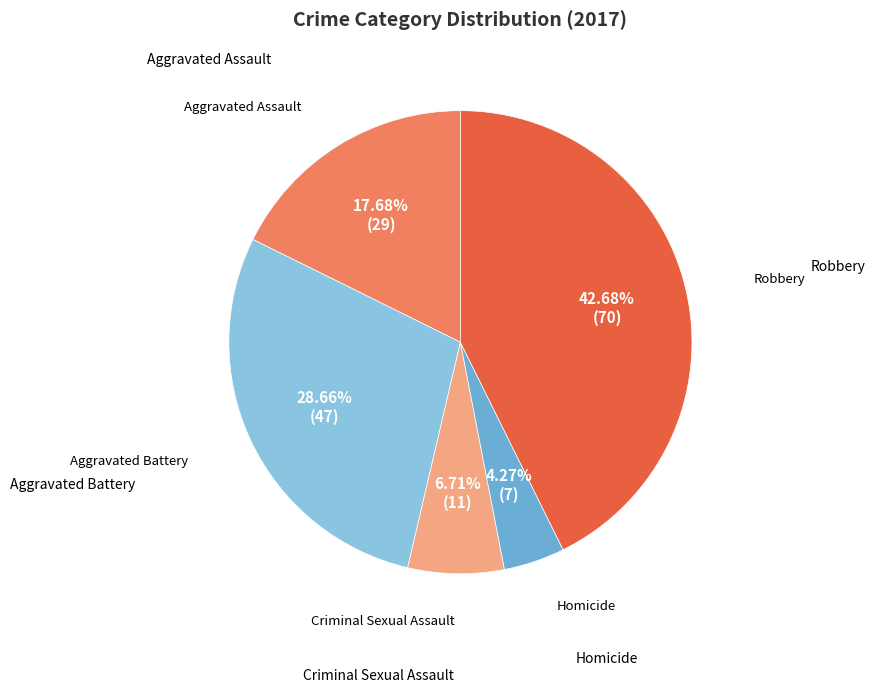

Which has a higher value, Homicide or Aggravated Battery?

Aggravated Battery